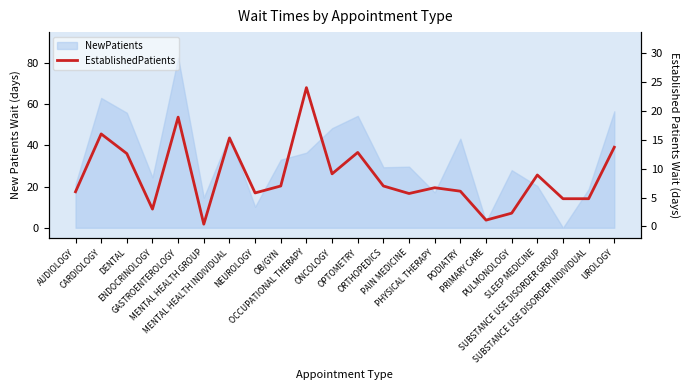

Reading right to left, list all the values displayed in this chart.

13.7	4.8	4.8	8.9	2.3	1.1	6.1	6.7	5.7	7.0	12.8	9.1	24.0	7.0	5.8	15.3	0.4	18.9	3.0	12.6	16.0	6.0